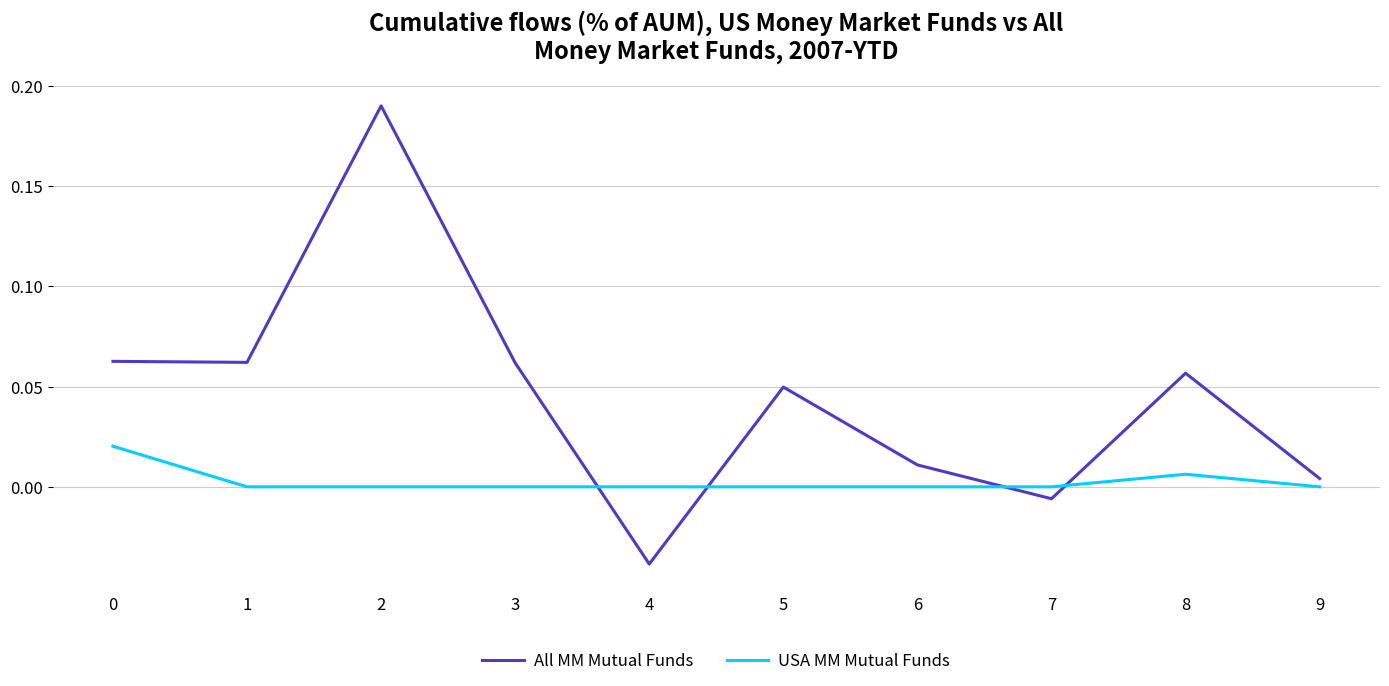

Rank the series at 4 from lowest to highest value.

All MM Mutual Funds, USA MM Mutual Funds